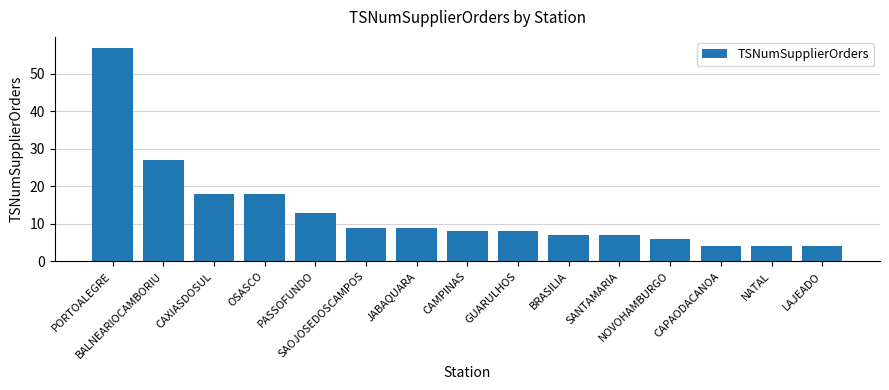

What is the greatest value displayed?

57